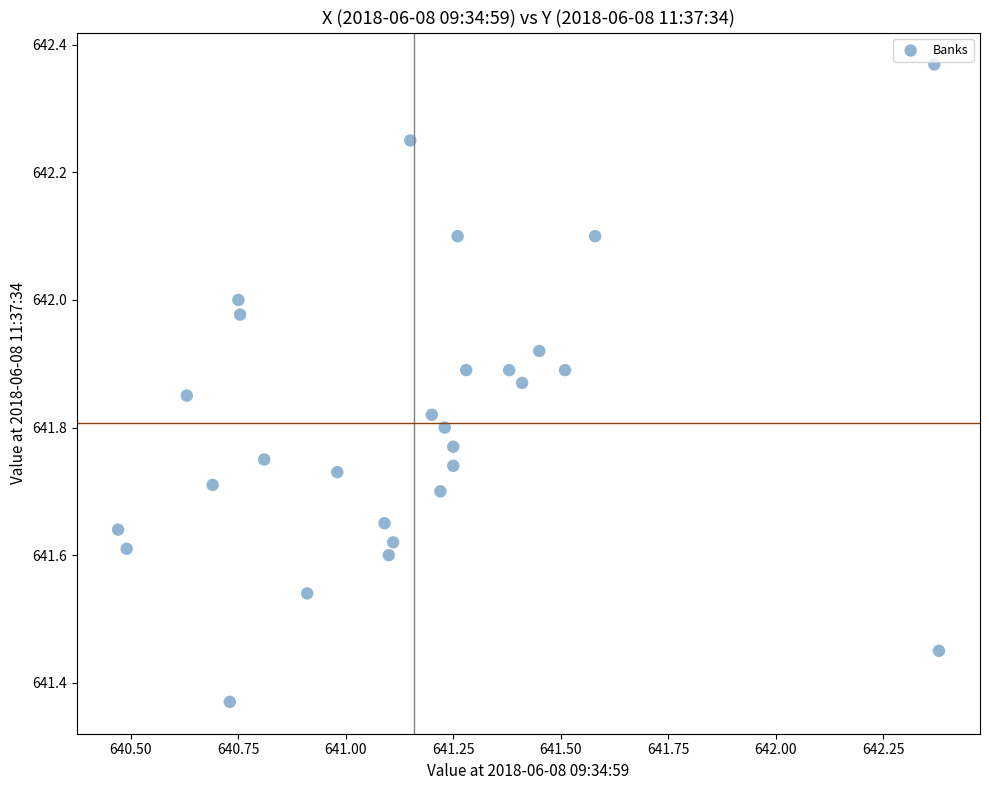

What is the range of Y values (max minus min)?

1.0